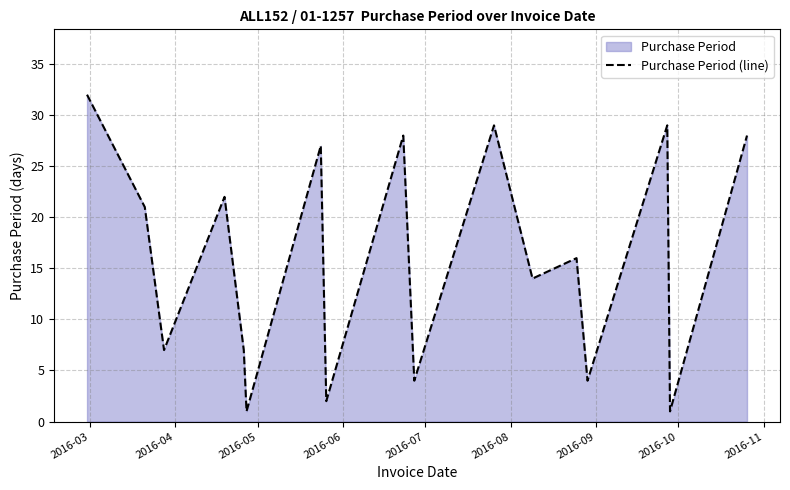

Reading left to right, transcribe all the data shown in this chart.

32	21	7	22	7	1	27	2	28	4	29	14	16	4	29	1	28